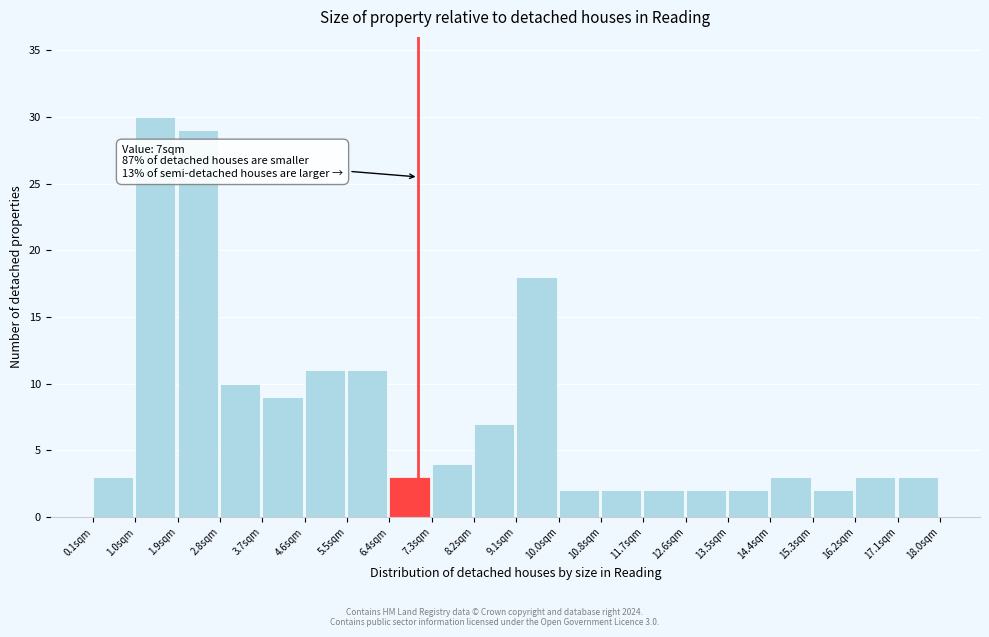

Over which range of the x-axis is the bar tallest?

1.0 to 1.9